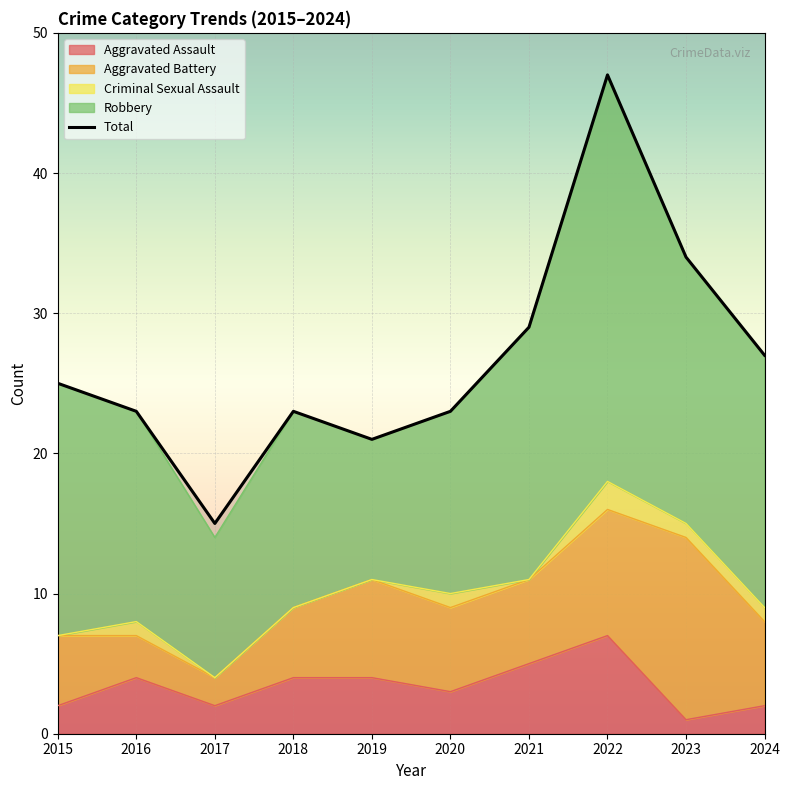

Which has a higher value, 2021 or 2022?

2022